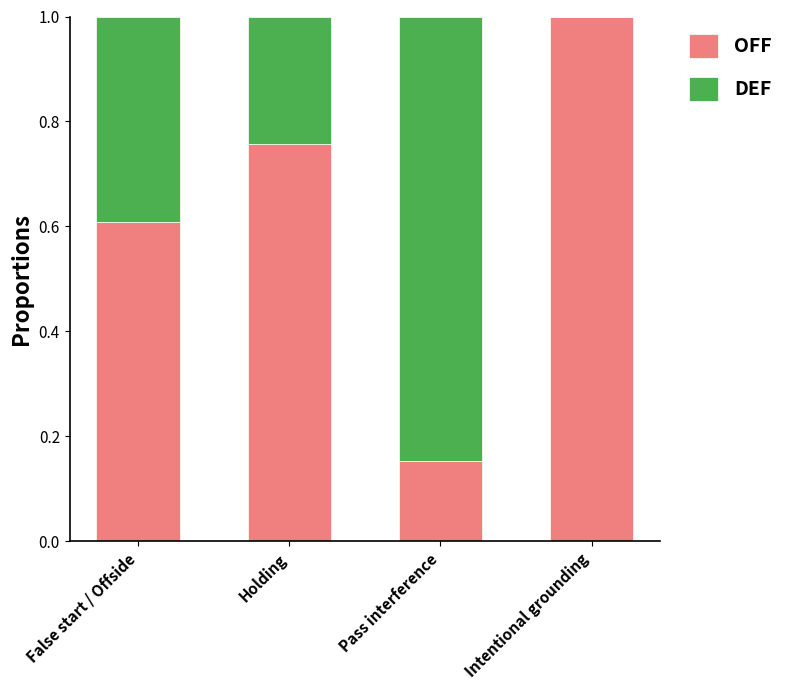

What is the sum of the OFF values at Holding and Pass interference?

0.9